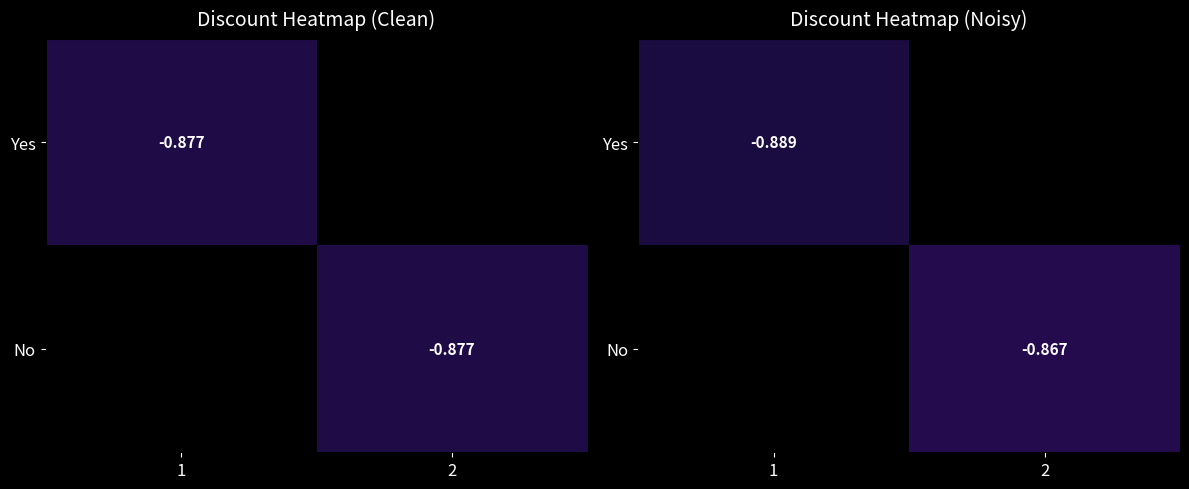

How many negative values does the Yes series have?

1